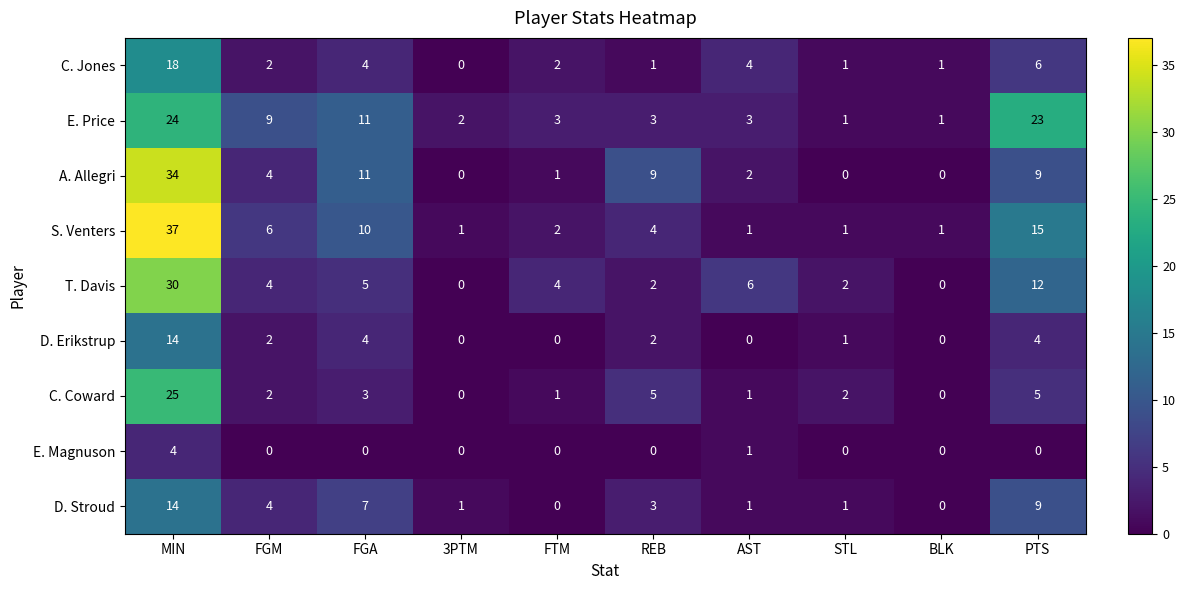

At how many categories does at least one series exceed 33?

1